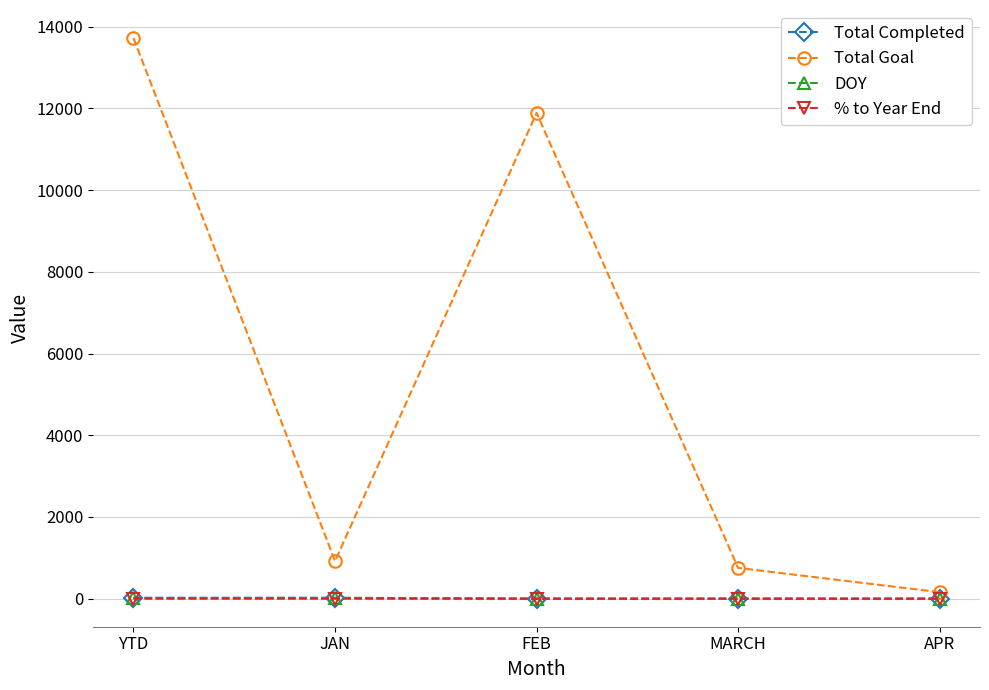

What is the value of the Total Goal point at the 5th from the left?

159.0